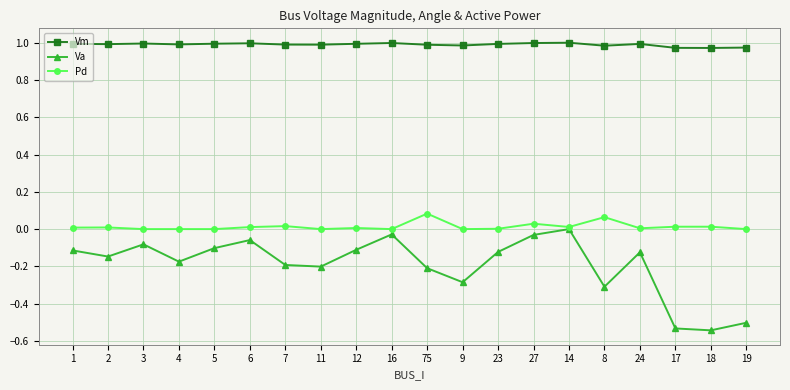

The value of Va at 17 is -0.5. True or false?

True